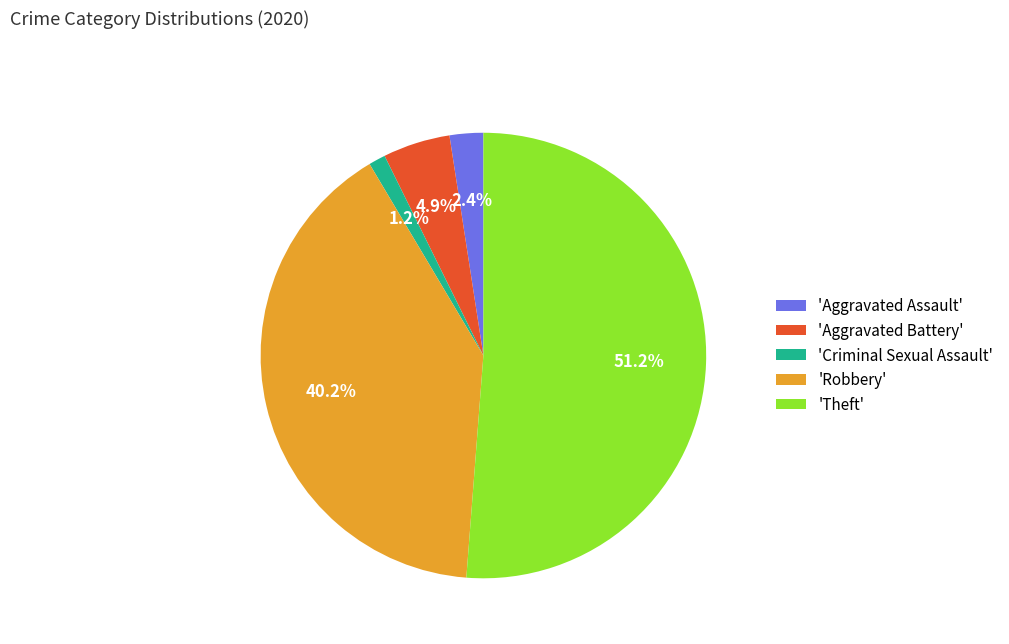

Which has a higher value, 'Aggravated Battery' or 'Robbery'?

'Robbery'